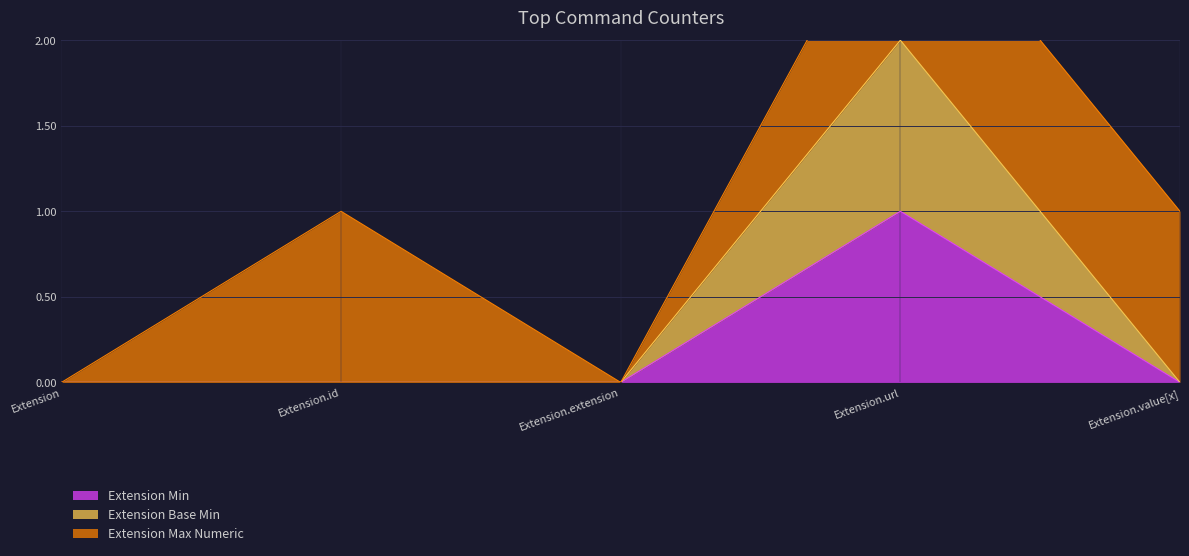

True or false: Extension Min has more than 0 points higher than both neighbors.

True